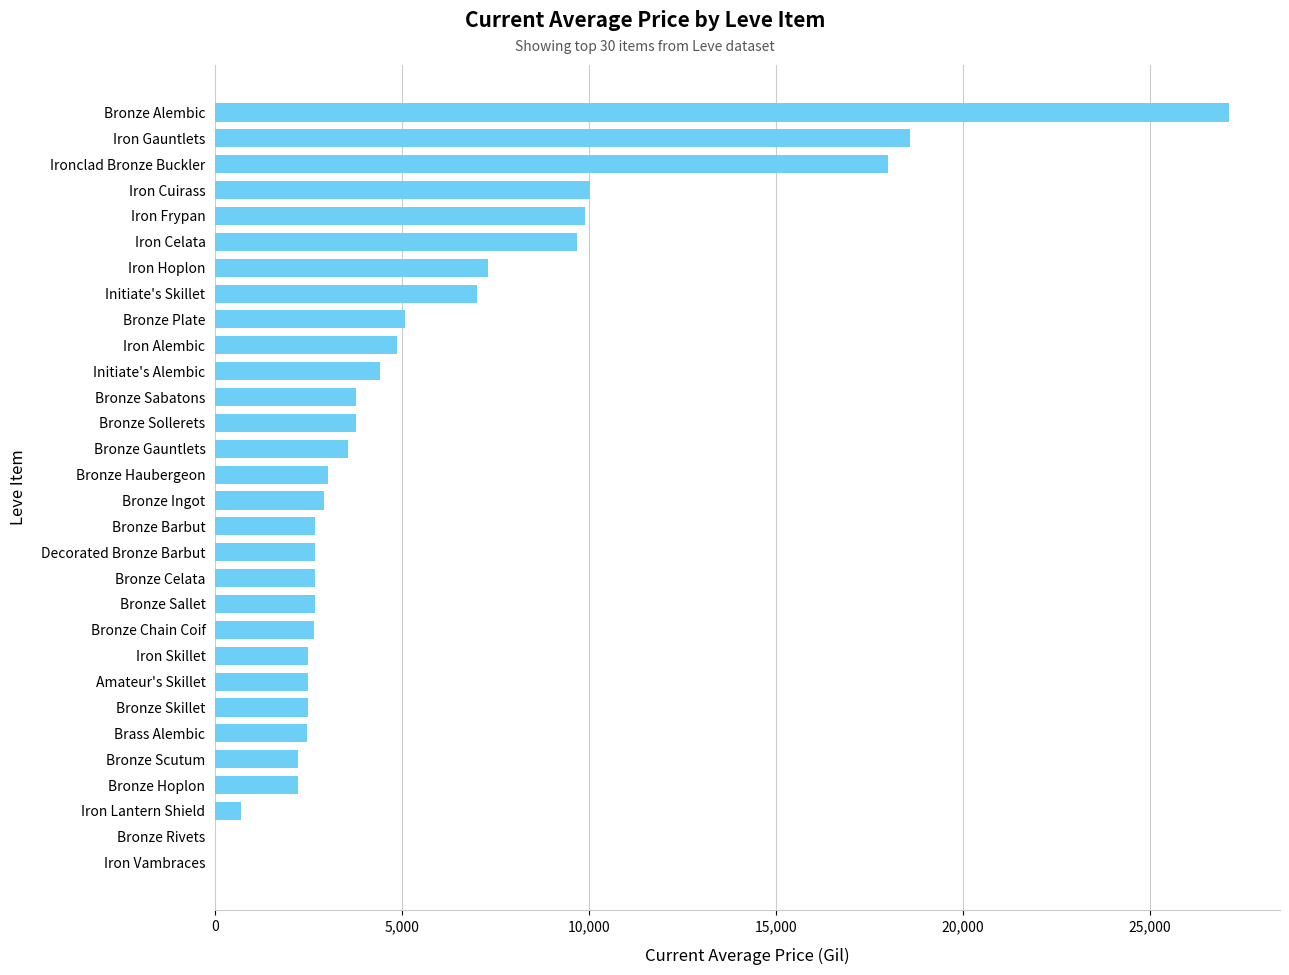

What value does the data have at Initiate's Skillet?

6996.0